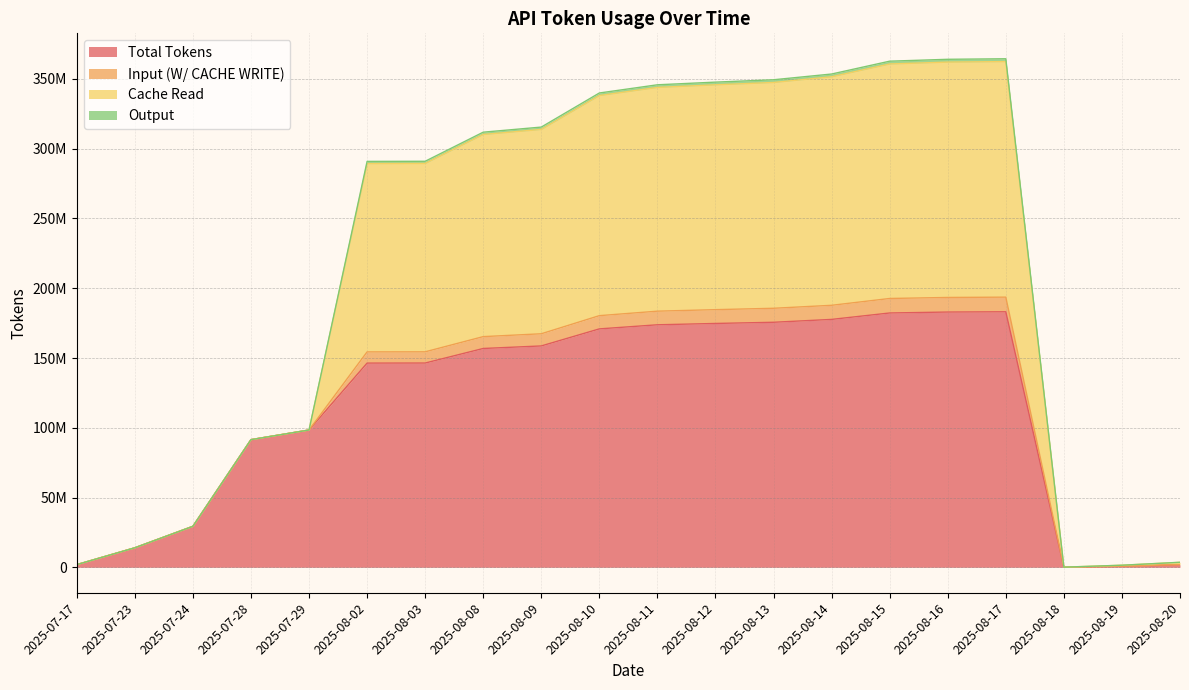

True or false: Cache Read and Total Tokens intersect in this chart.

False